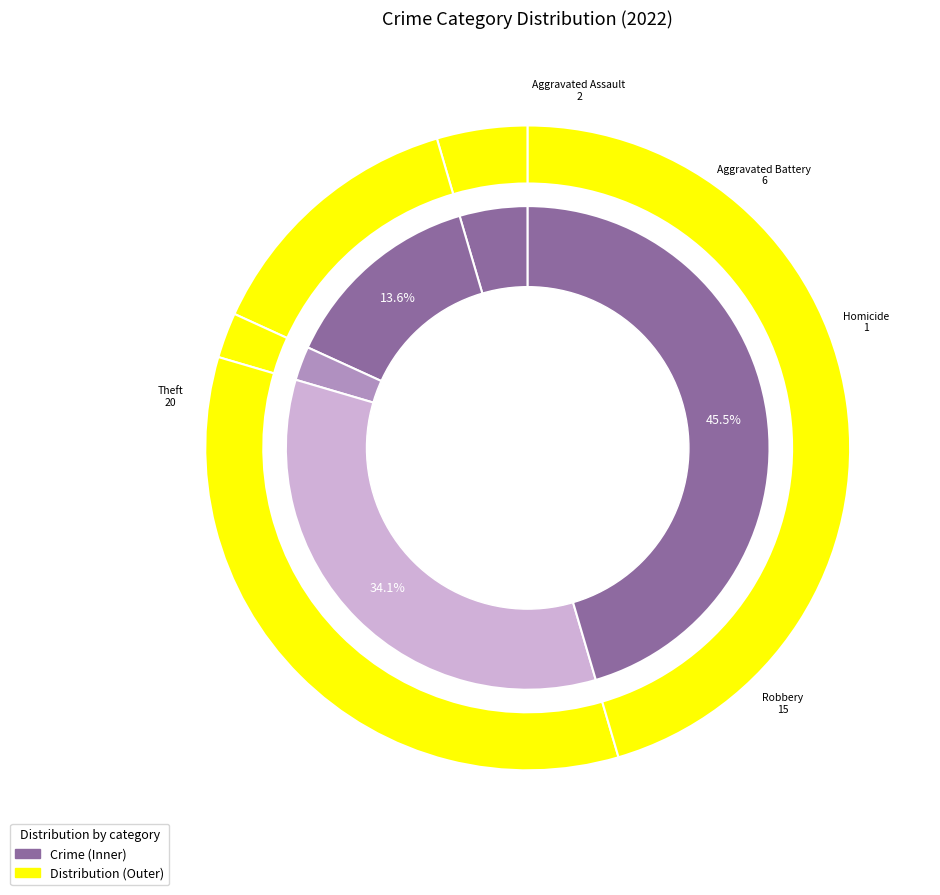

What is the total percentage of Aggravated Battery and Homicide?

15.9%